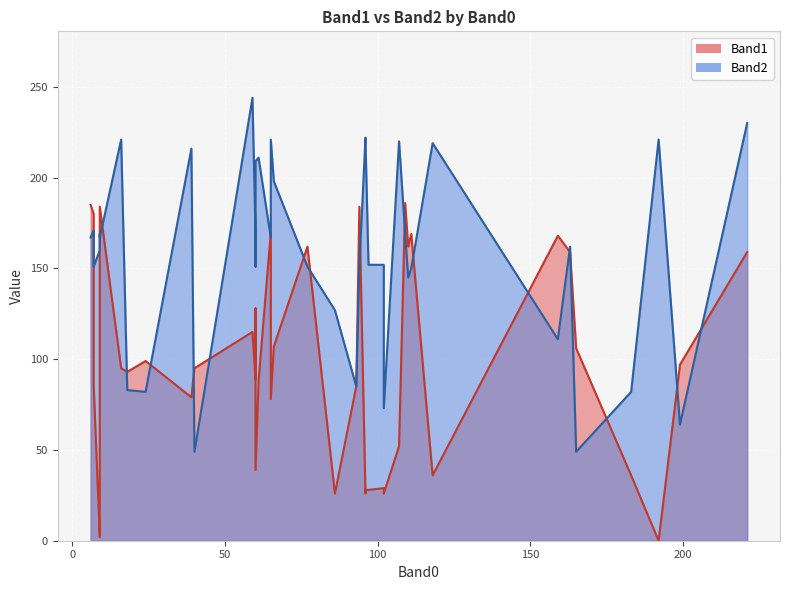

True or false: Band2 has a value of 75 at 66.

False